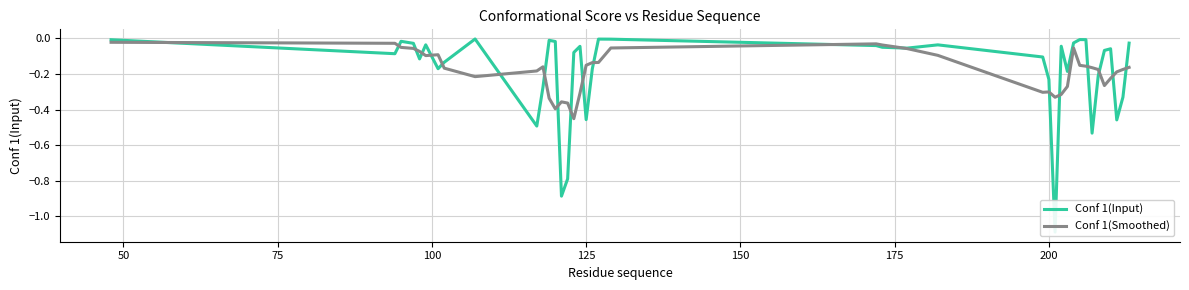

What is the smallest value displayed?

-1.1